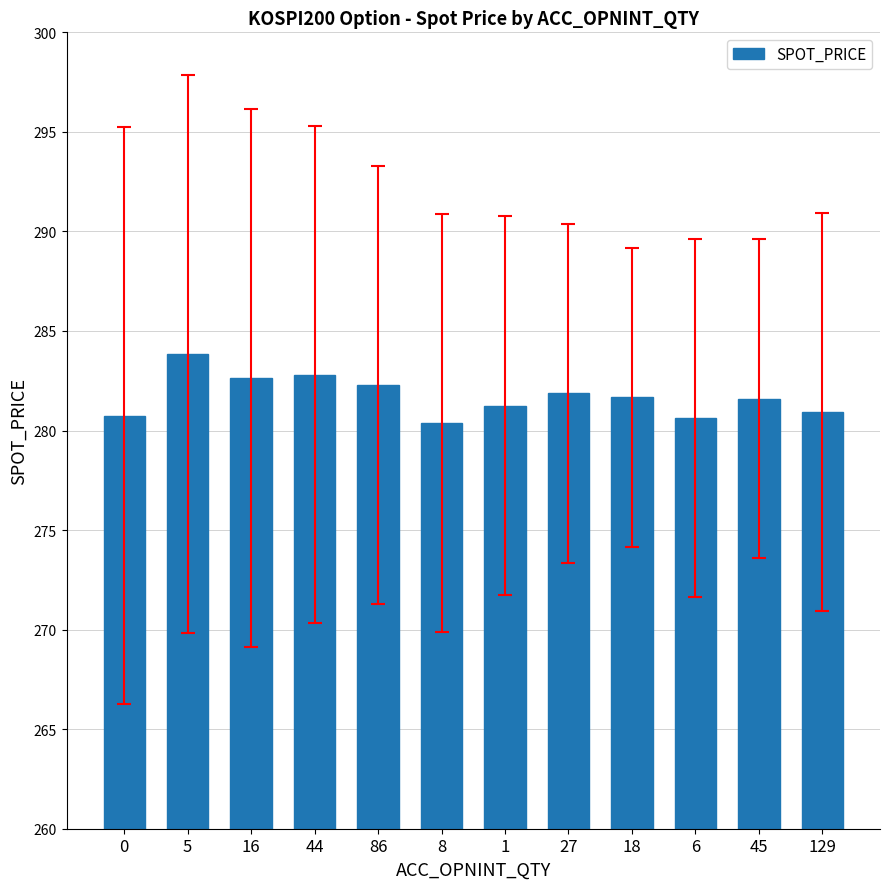

What is the smallest value displayed?

280.4